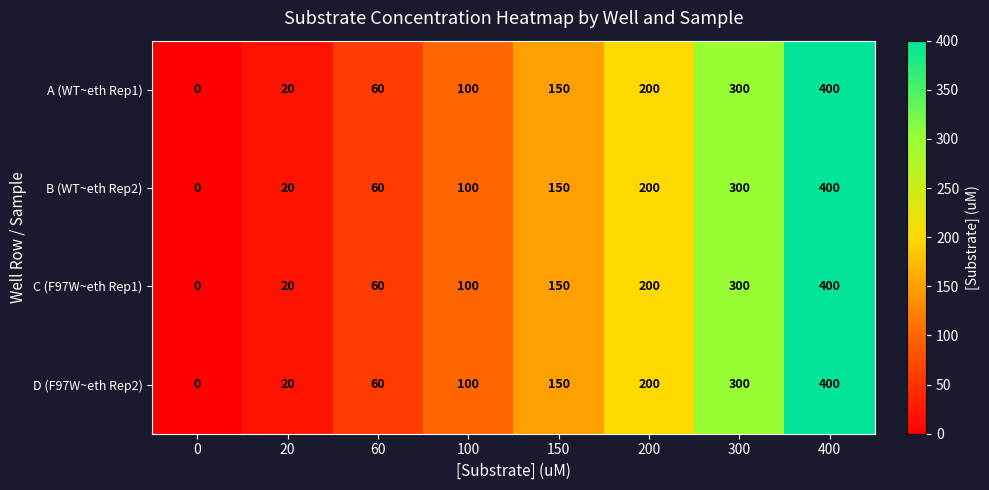

What is the highest value of the B (WT~eth Rep2) series?

400